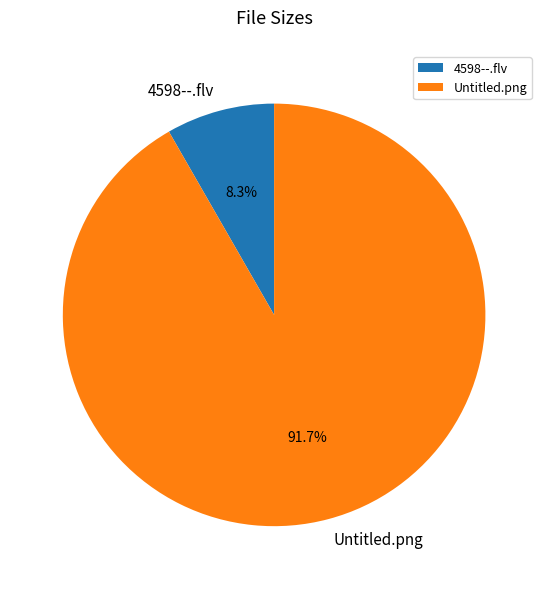

Between 4598--.flv and Untitled.png, which is larger?

Untitled.png